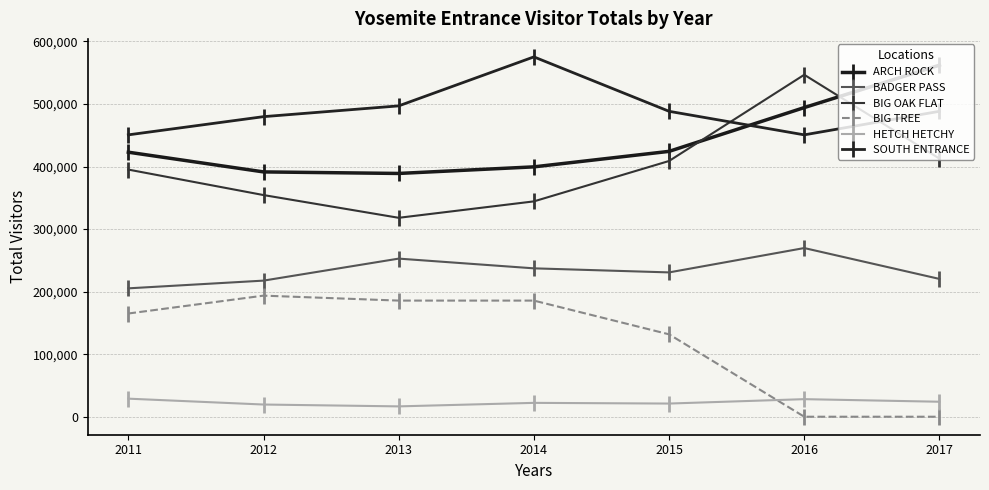

At how many categories does at least one series exceed 514933?

3